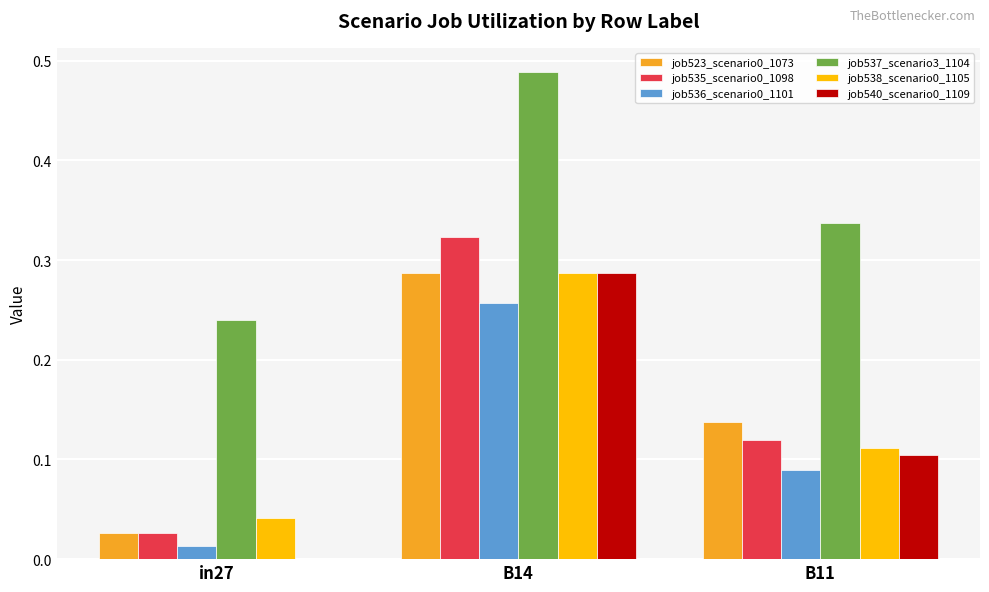

Which series has the largest total across all categories?

job537_scenario3_1104